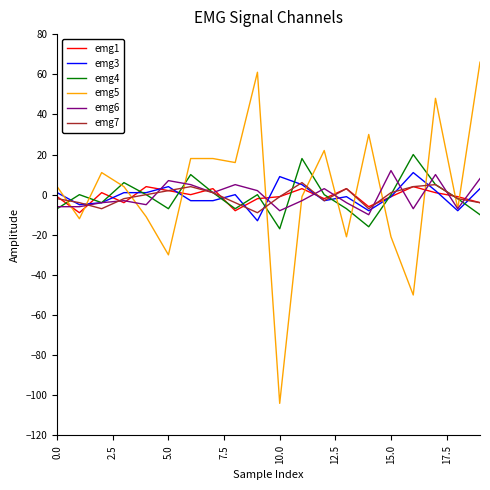

How many distinct data groups are displayed?

6